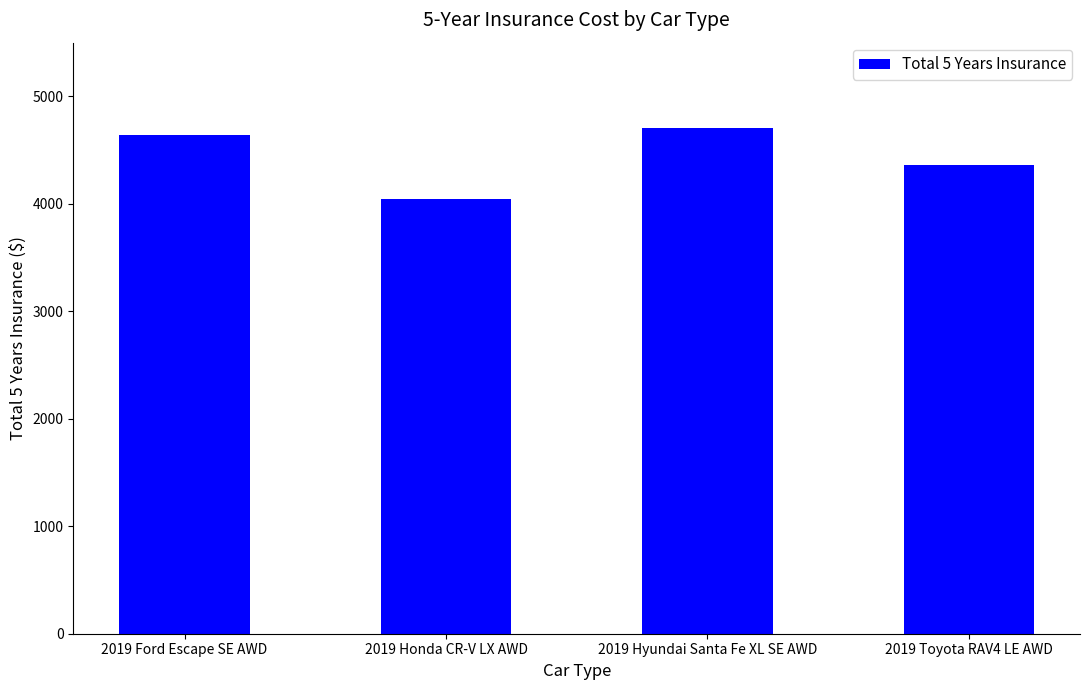

What is the label of the 1st bar from the left?

2019 Ford Escape SE AWD